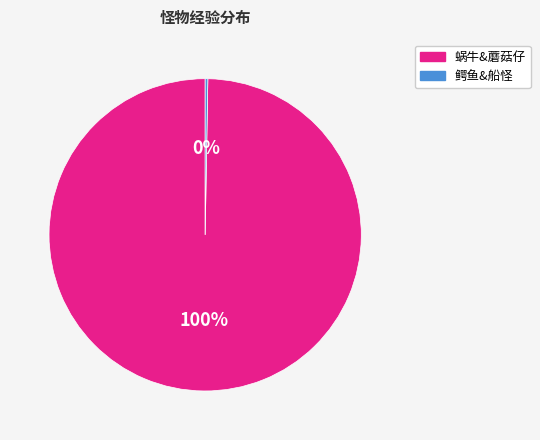

Is there a majority slice in this chart?

Yes